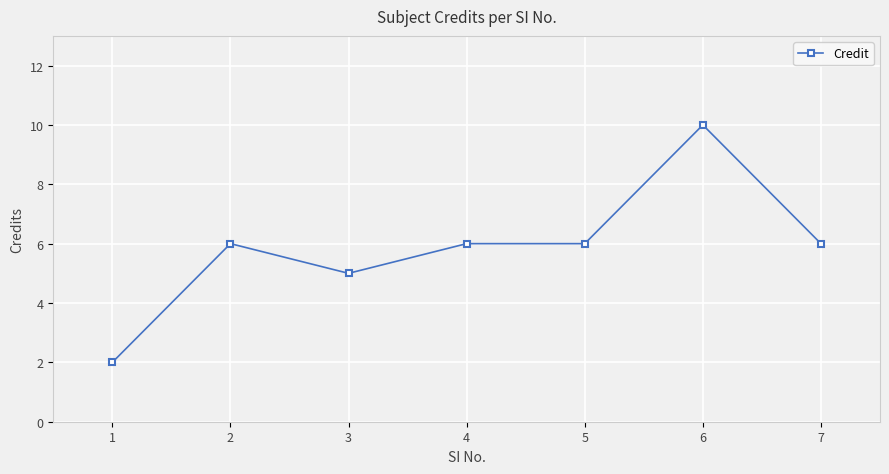

Is it true that the value at 6 is 18?

False